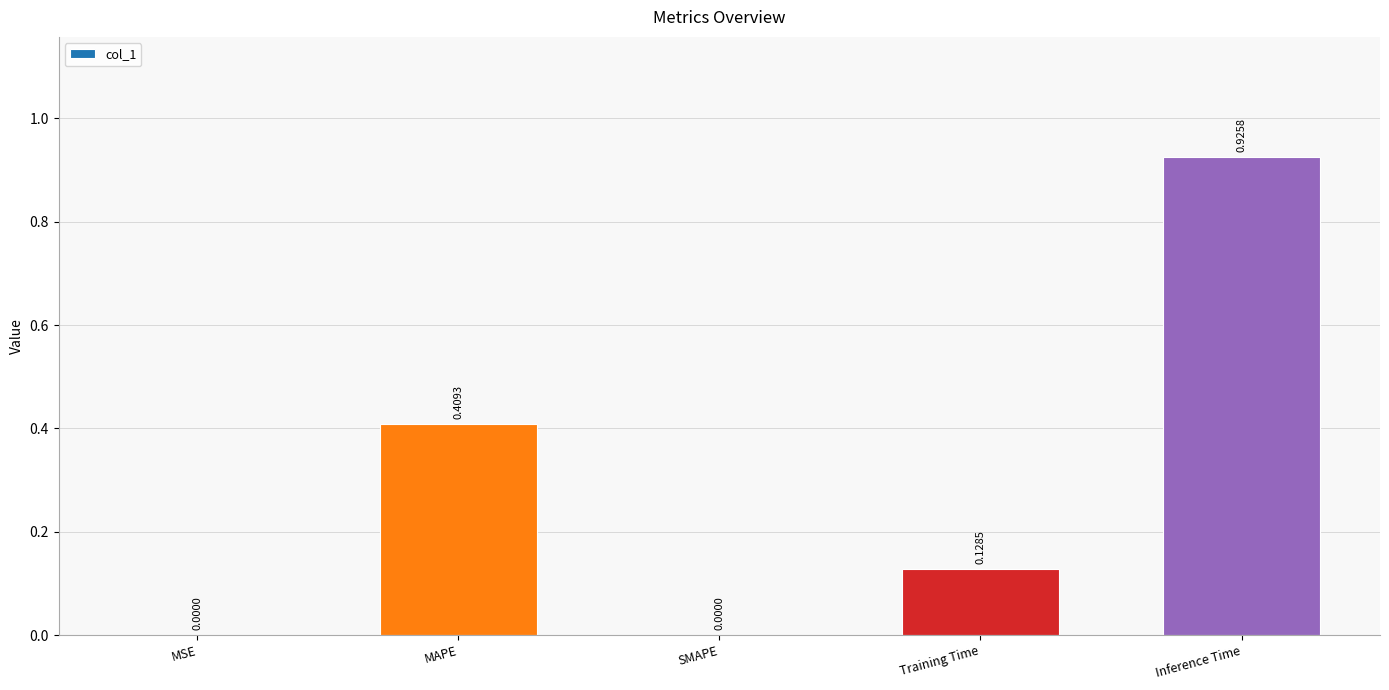

Which has a higher value, Training Time or MSE?

Training Time